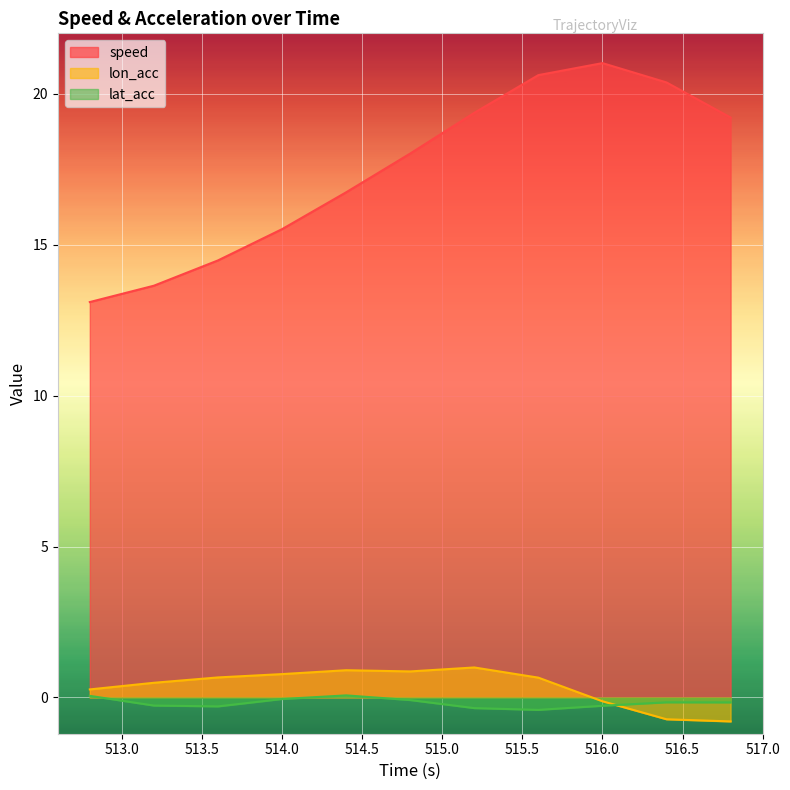

How many lines are shown in the chart?

3